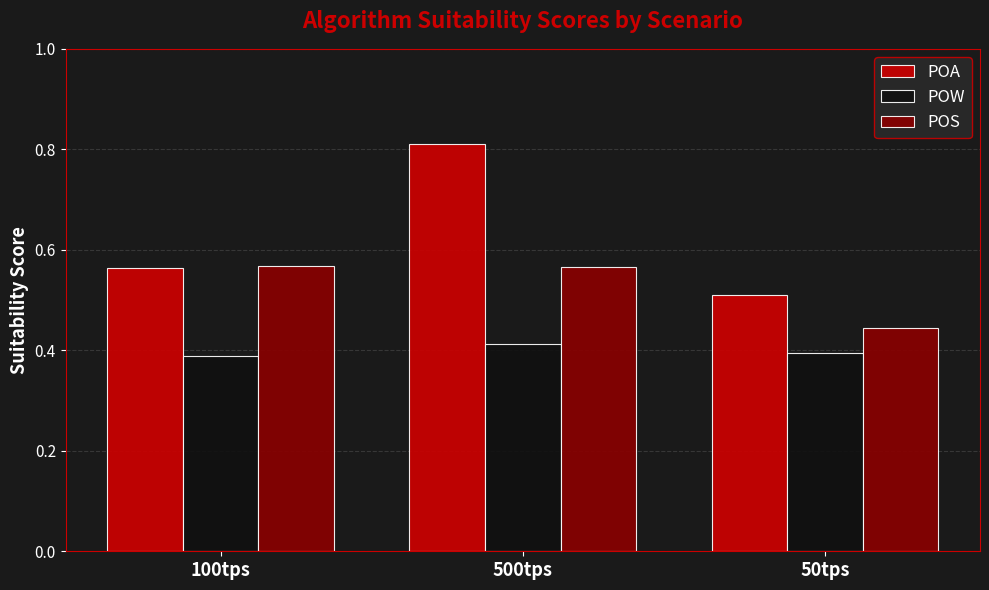

Which series has the widest spread of values?

POA